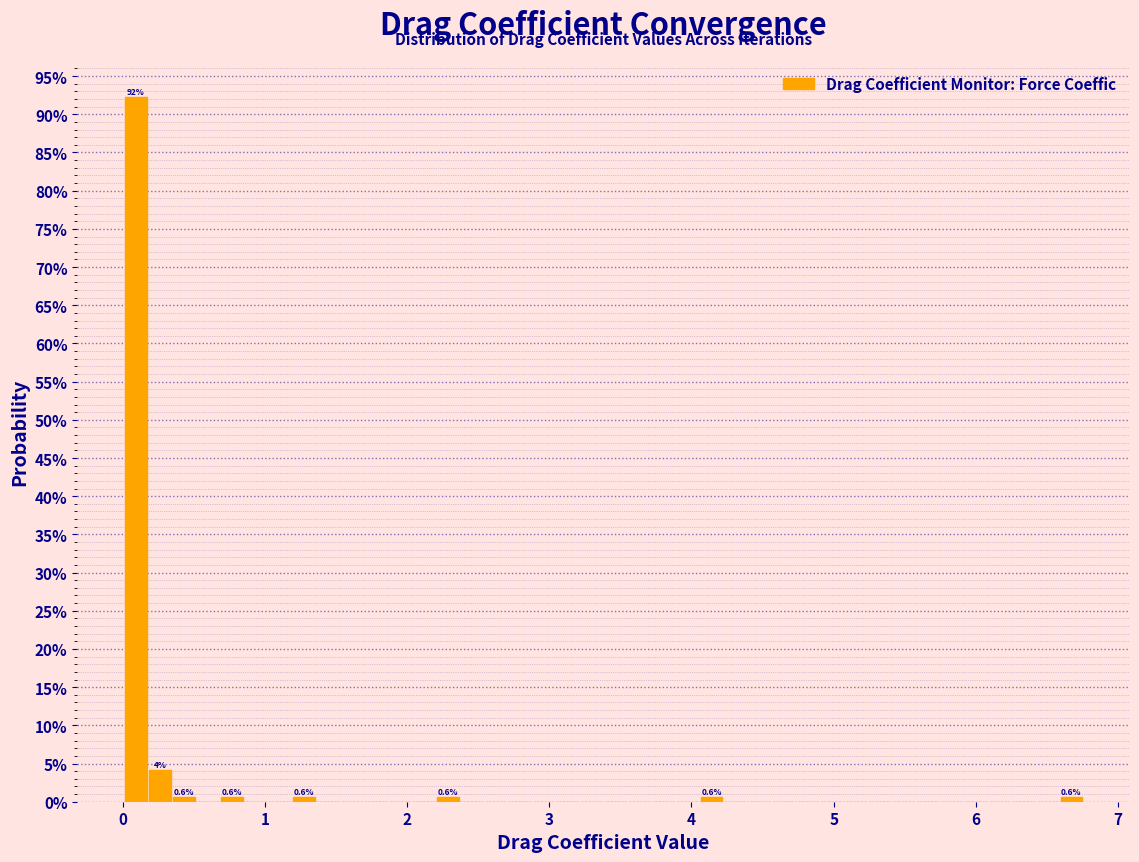

Around what value on the x-axis is the tallest bar? Give the approximate position of its centre, as read against the axis.

0.1